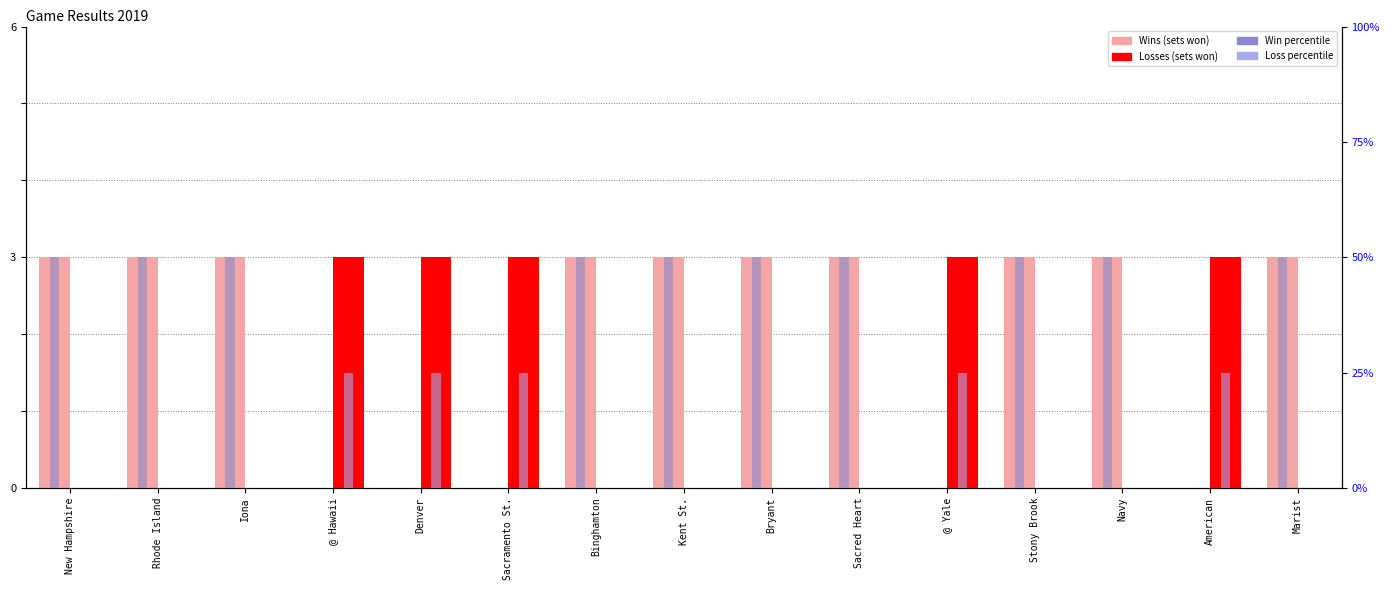

At Sacred Heart, list the series in order from largest to smallest.

Win %, Wins, Losses, Loss %